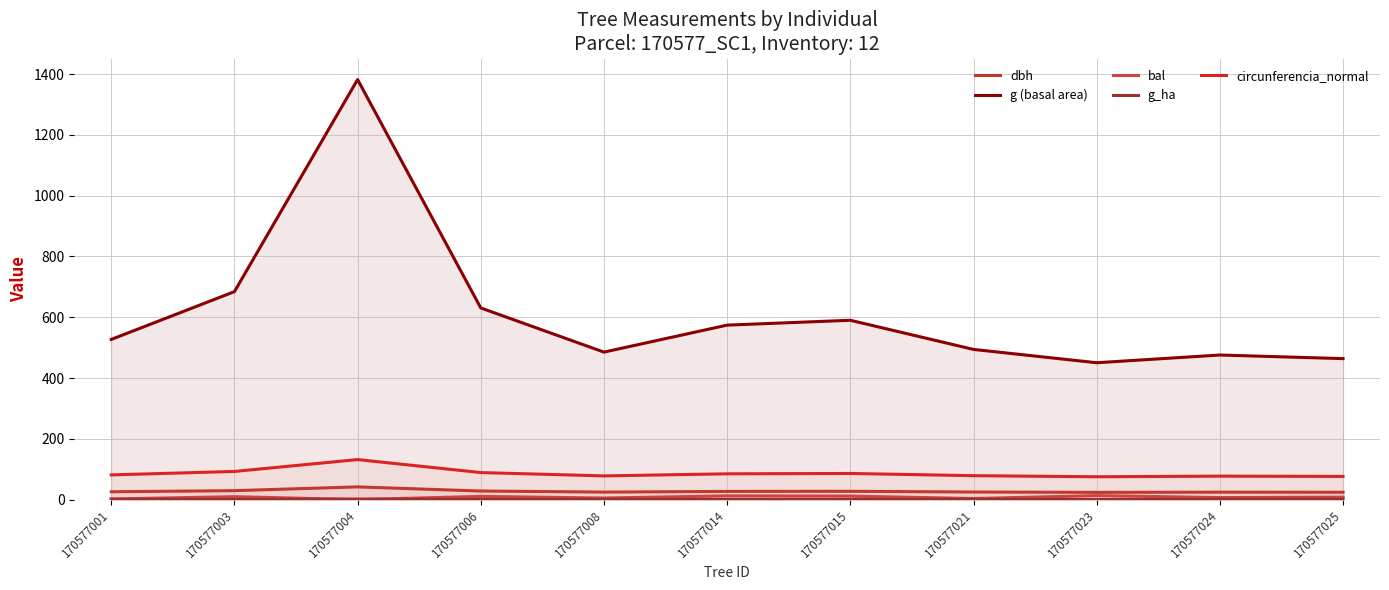

Does the chart have visible grid lines?

Yes